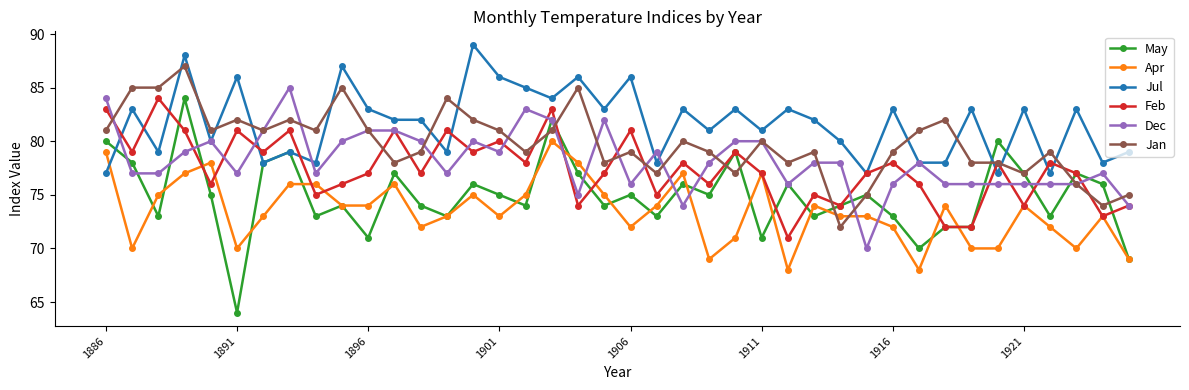

True or false: Dec has more than 0 points higher than both neighbors.

True